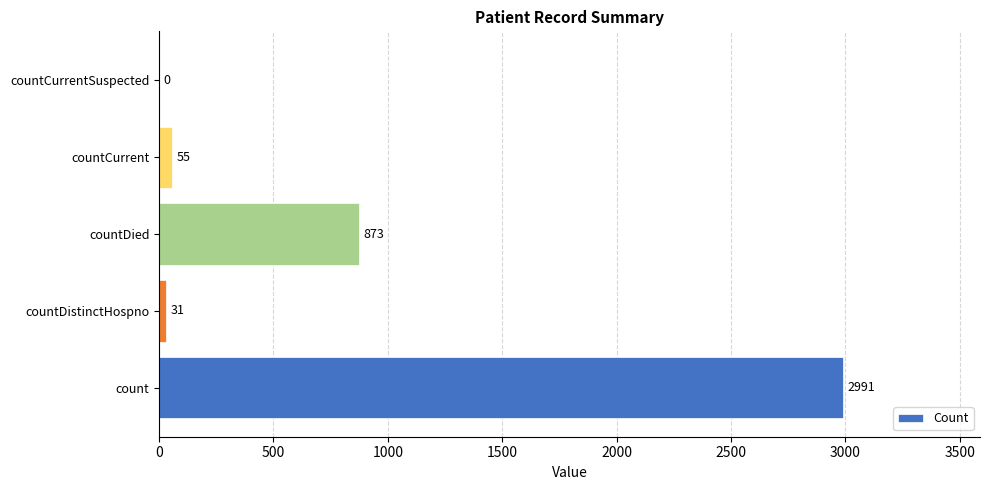

What is the sum of all values?

3950